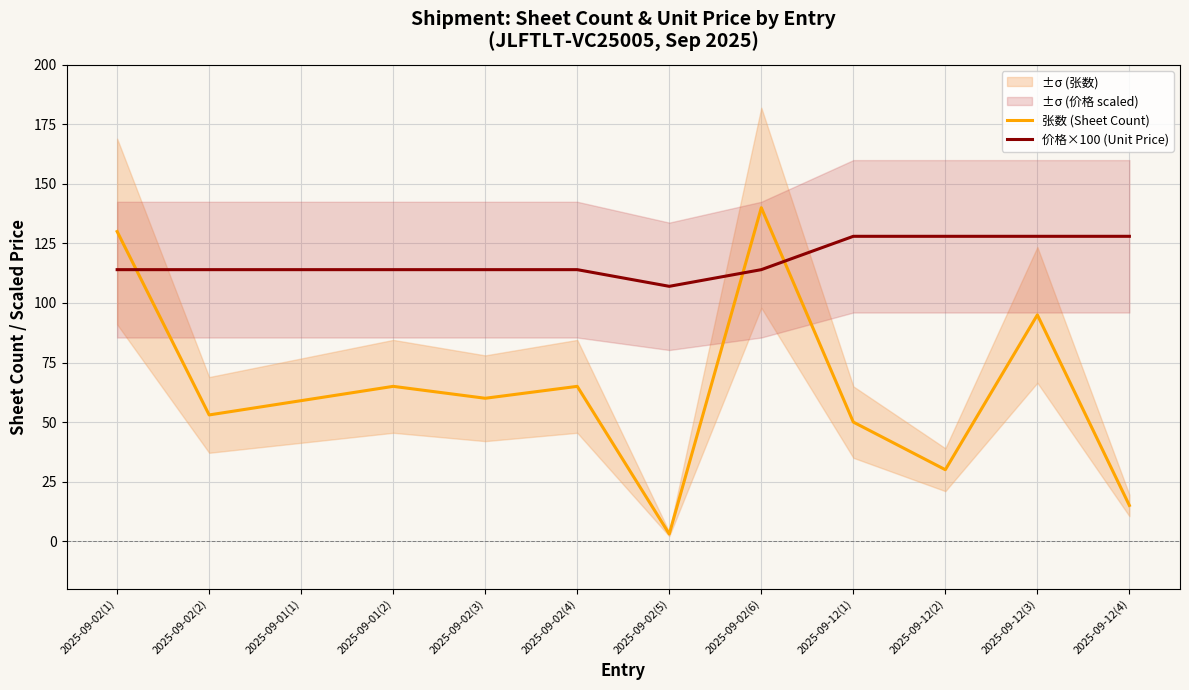

Is it true that 张数 (Sheet Count) equals 65.0 at 2025-09-01(2)?

True